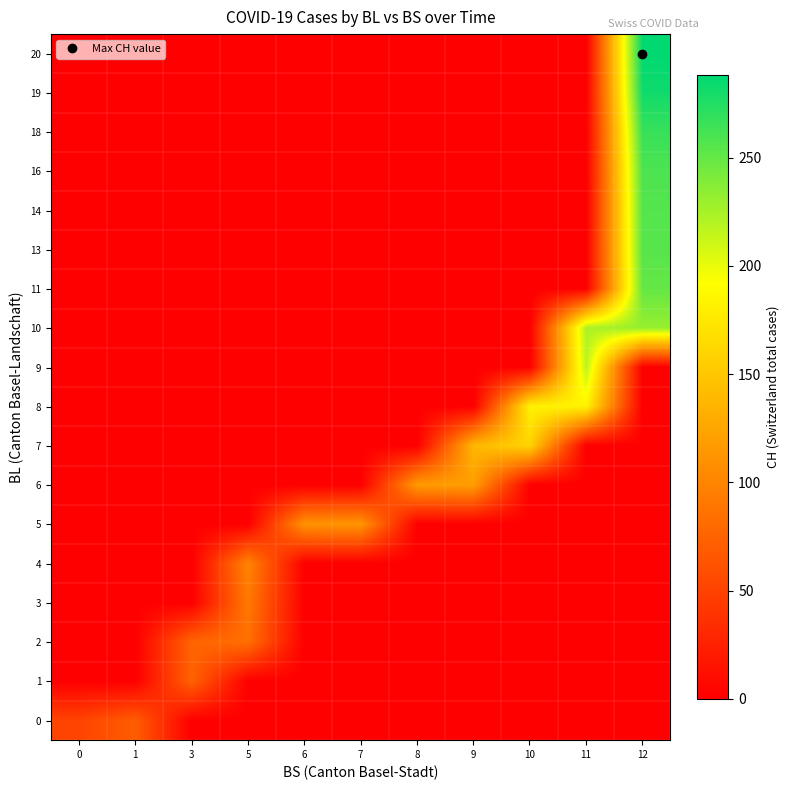

At which category is the sum across all series the highest?

12